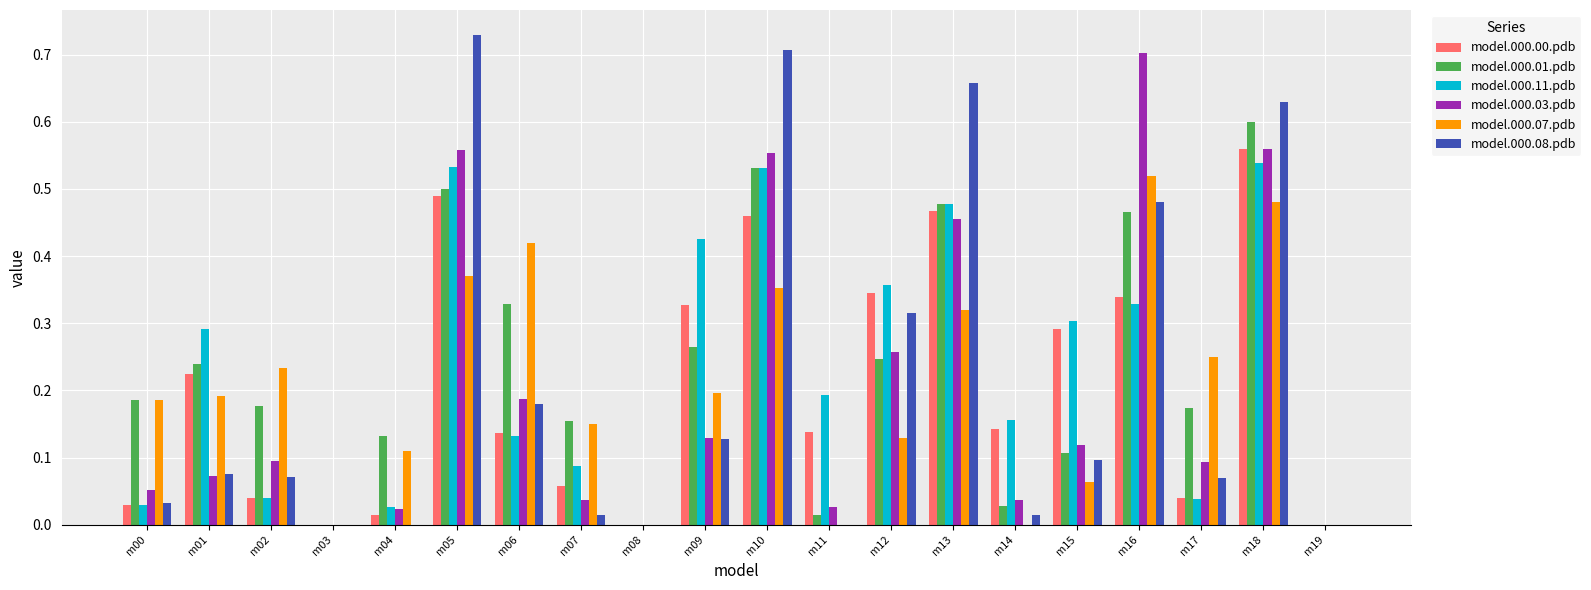

True or false: model.000.00.pdb has a value of 0.1 at m18.

False